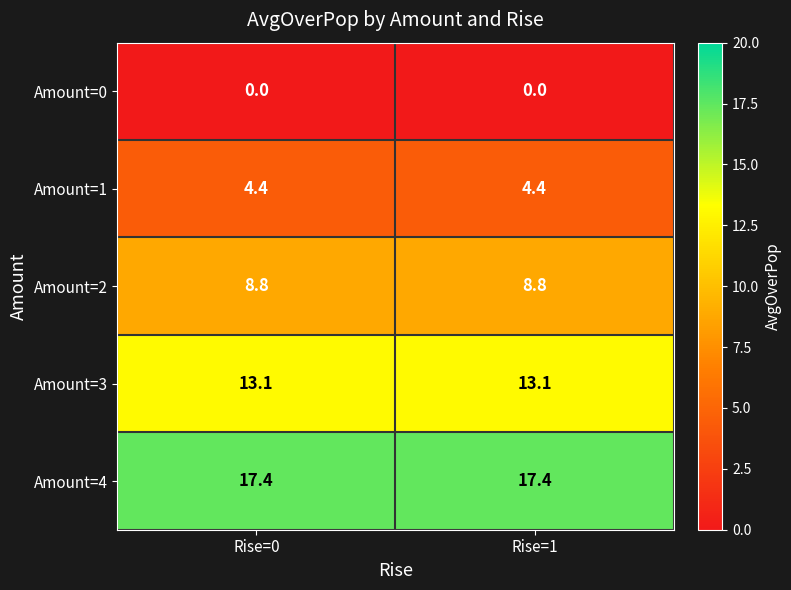

What is the sum of the Amount=2 values at Rise=0 and Rise=1?

17.6